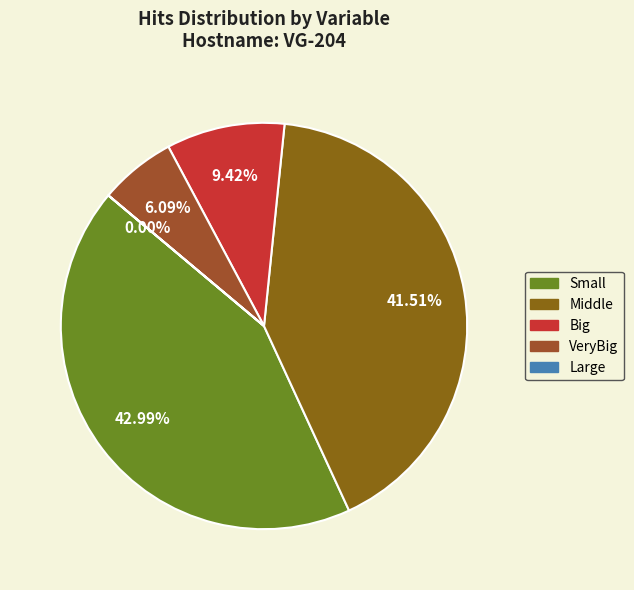

Approximately how many times larger is the value at Big compared to Middle?

0.2